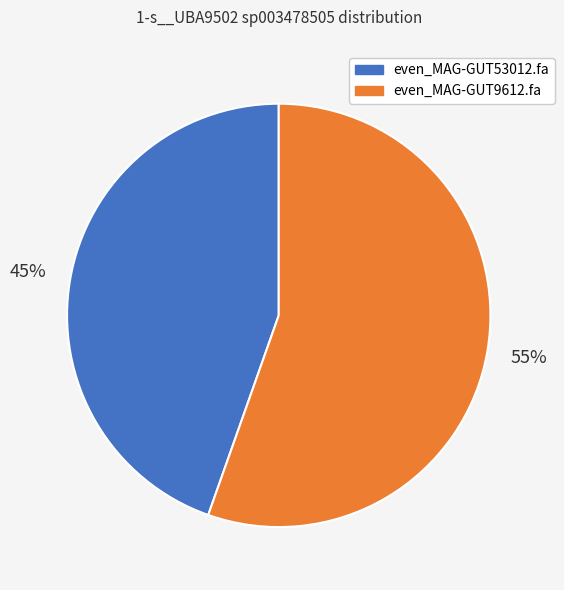

Count the number of slices in the pie.

2